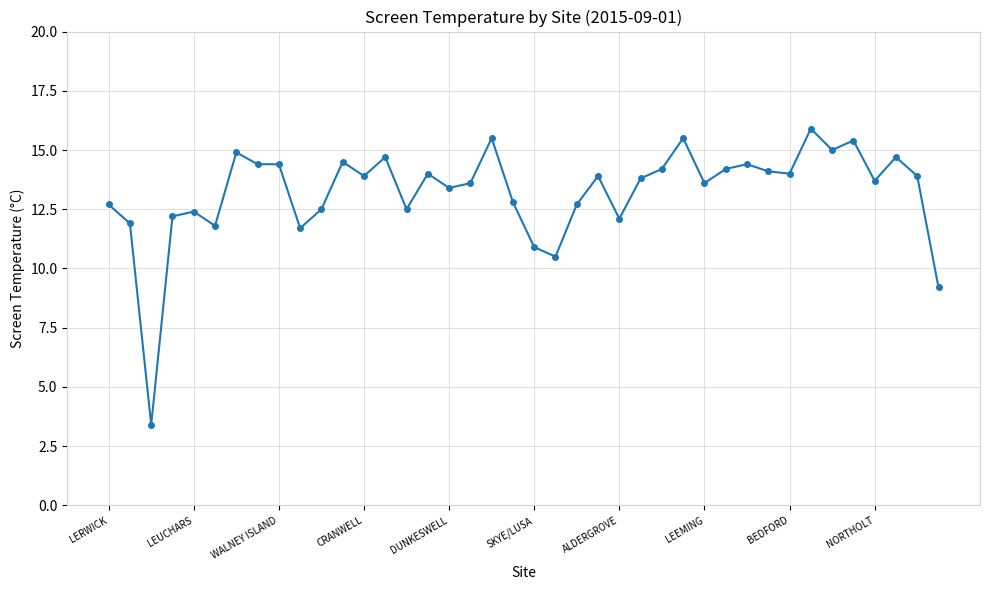

What is the greatest value displayed?

15.9